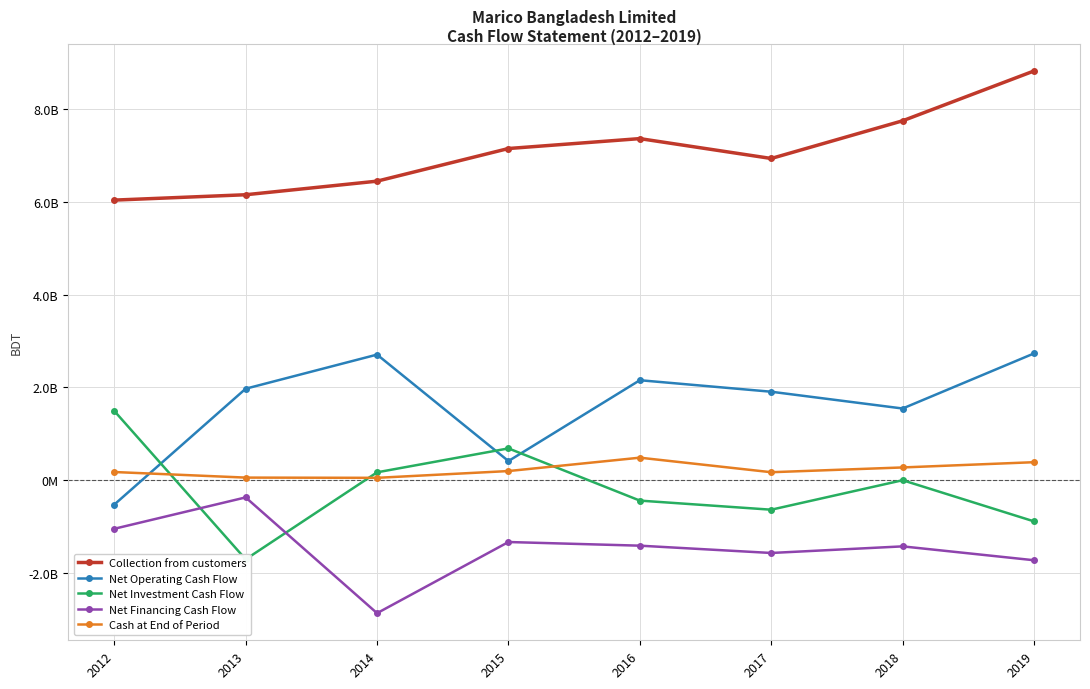

Is this an area chart (filled region under the line)?

No